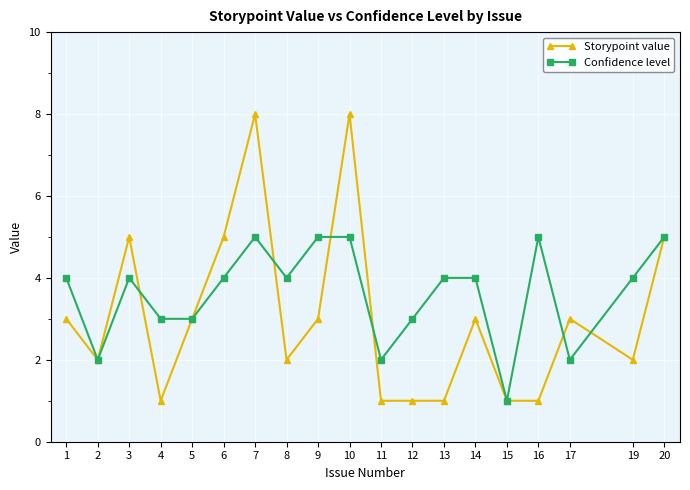

Reading right to left, what are all the values shown in this chart?

Storypoint value: 5	2	3	1	1	3	1	1	1	8	3	2	8	5	3	1	5	2	3
Confidence level: 5	4	2	5	1	4	4	3	2	5	5	4	5	4	3	3	4	2	4